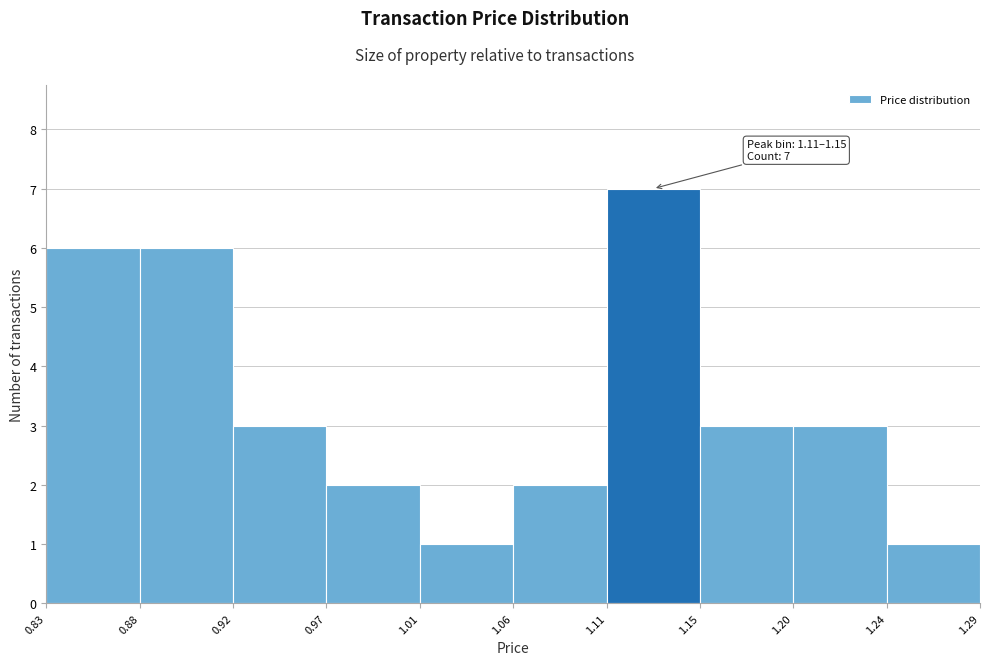

Which range on the x-axis has the tallest bar?

1.11 to 1.15